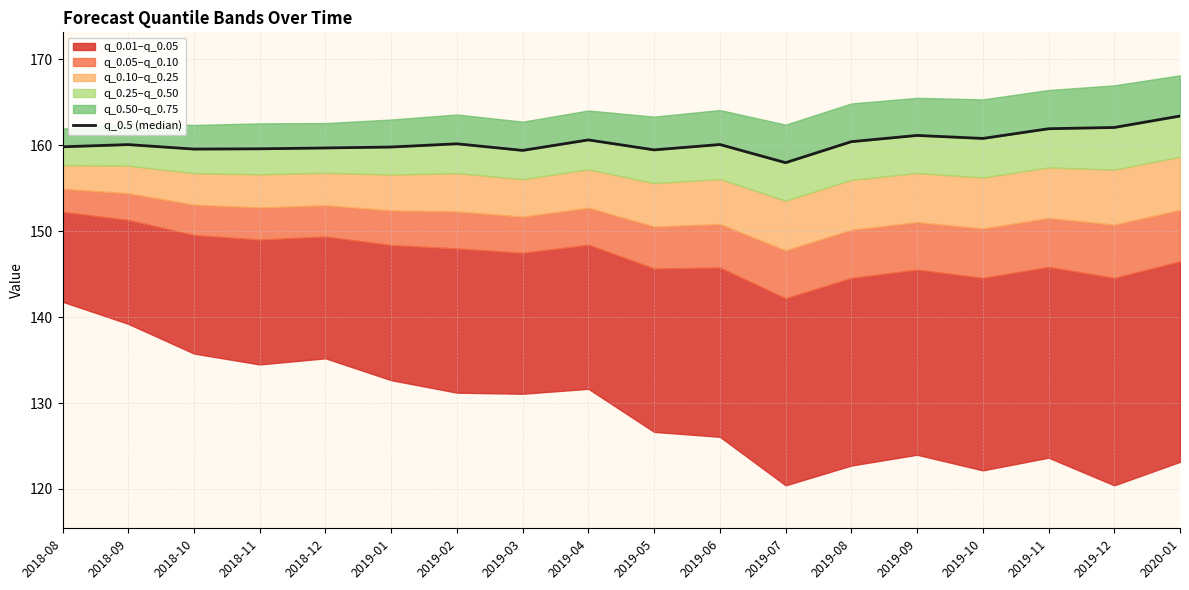

At which label is the value closest to 160?

2018-09